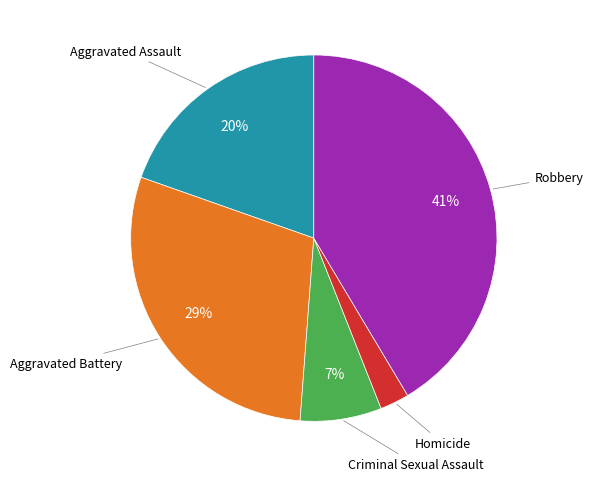

Is there a majority slice in this chart?

No